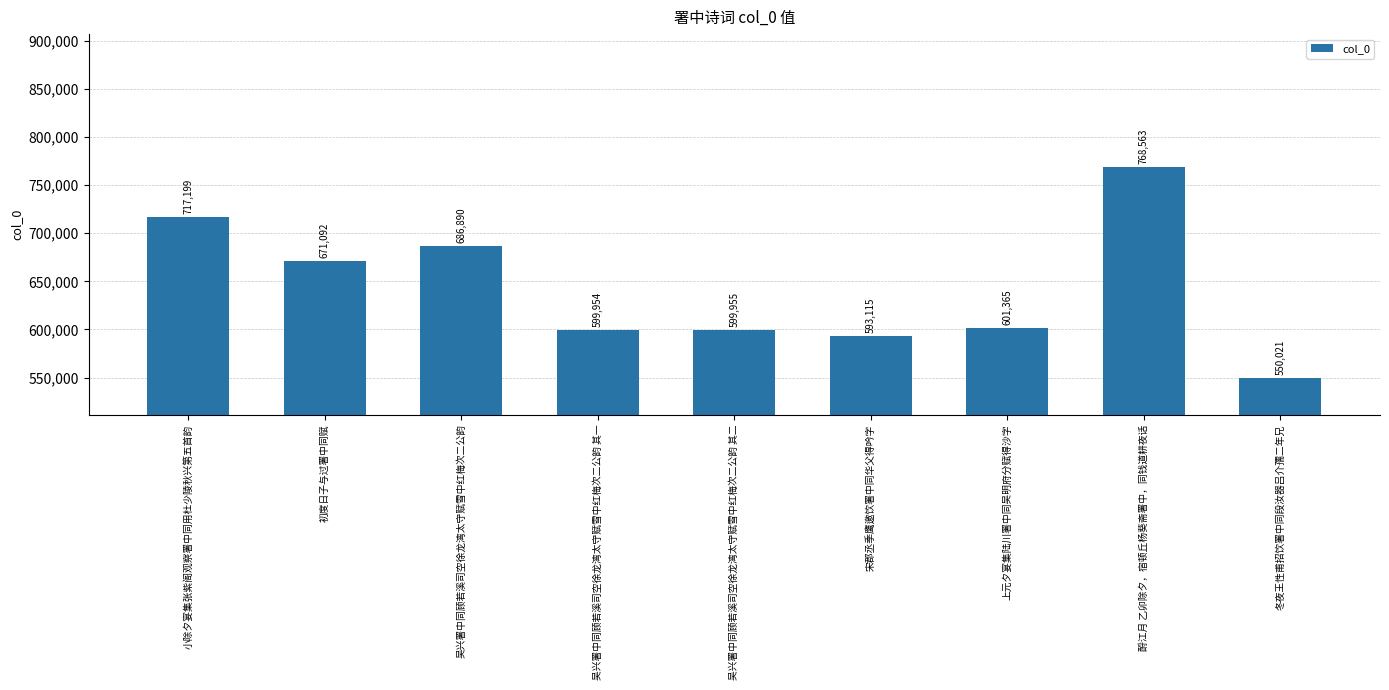

What is the difference between the maximum and minimum values?

218542